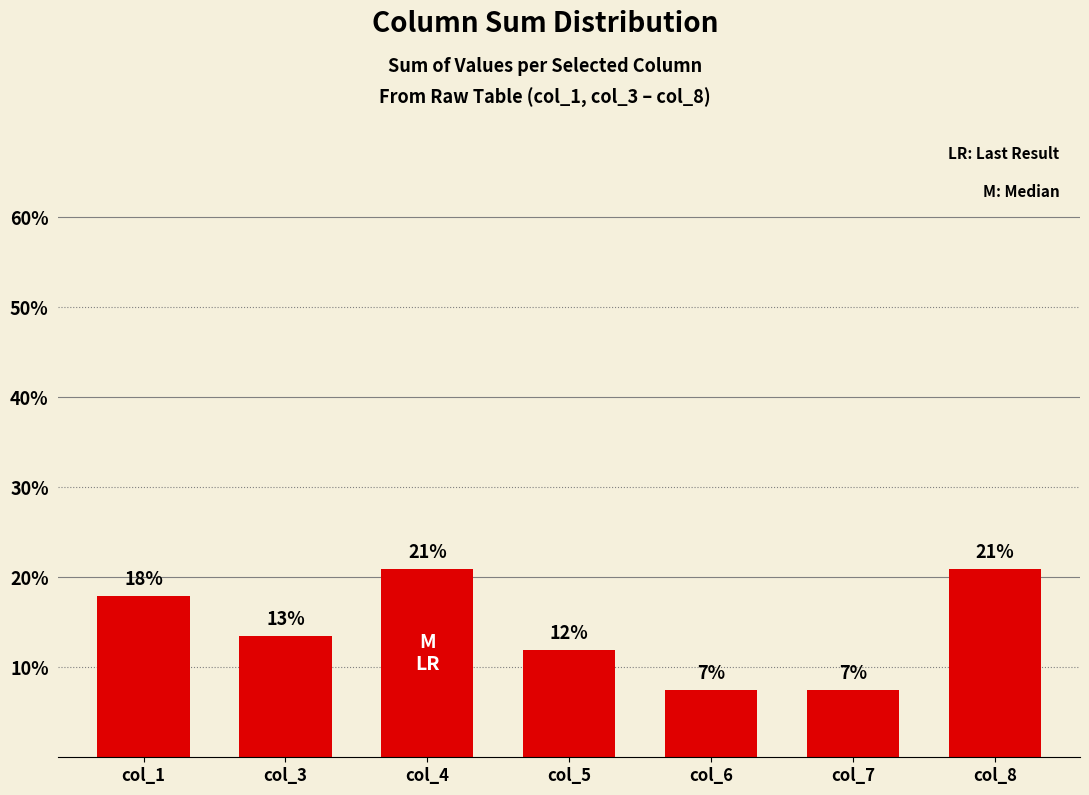

What is the maximum value shown in the chart?

20.9